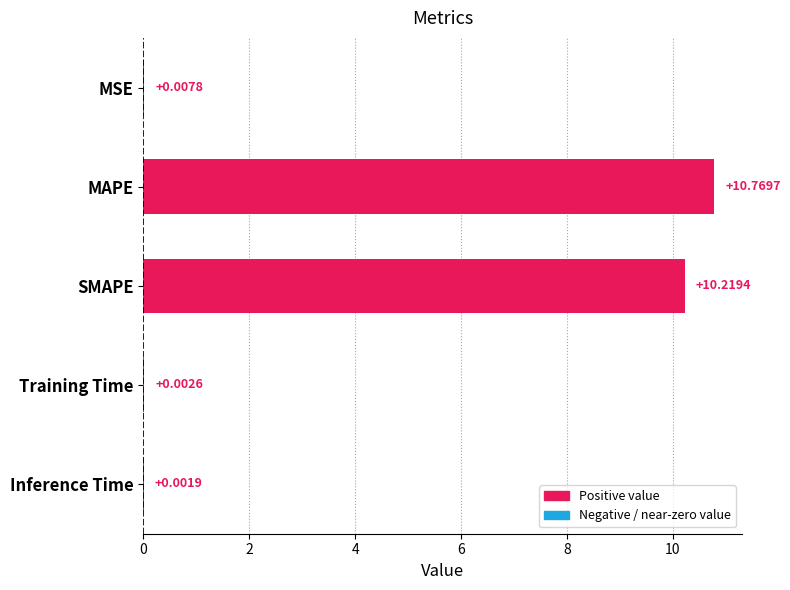

What is the sum of all values?

21.0